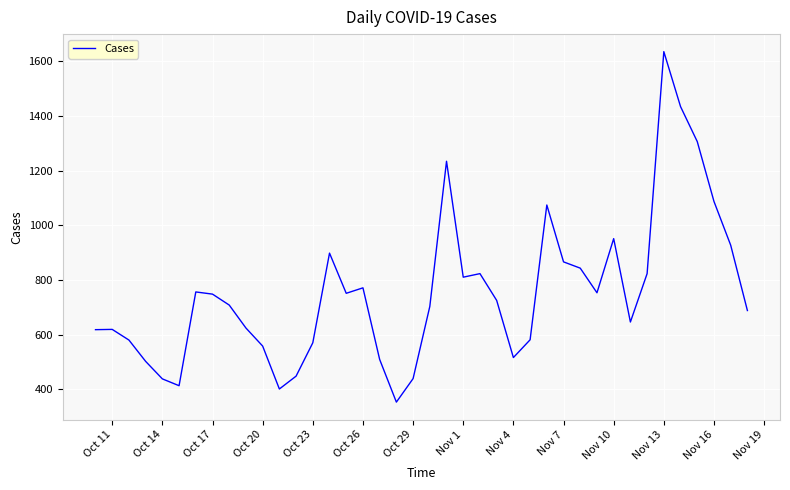

What is the smallest value displayed?

353